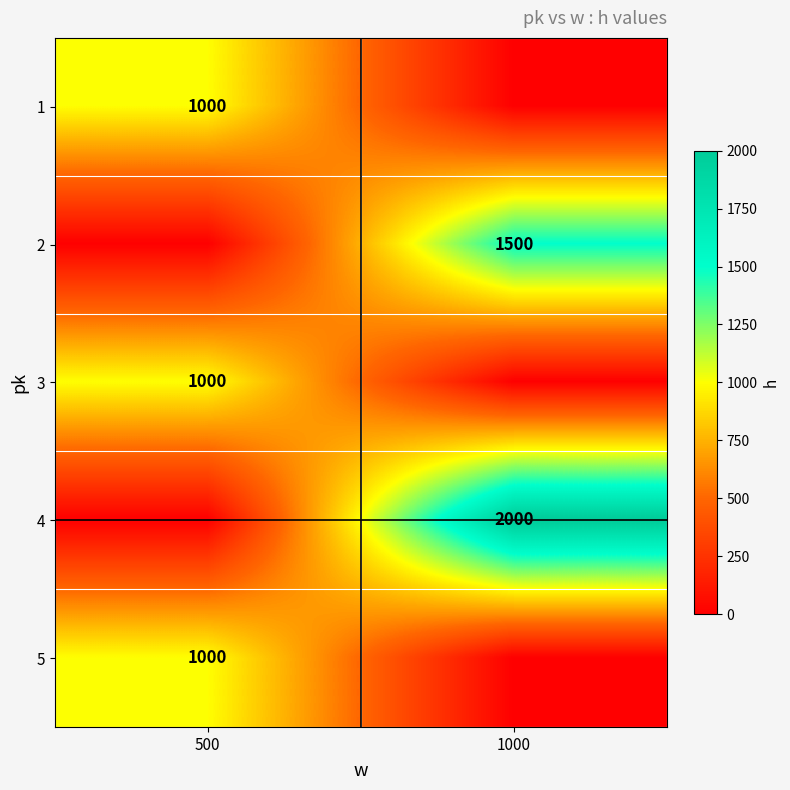

True or false: 3 has a value of 1000 at 500.

True